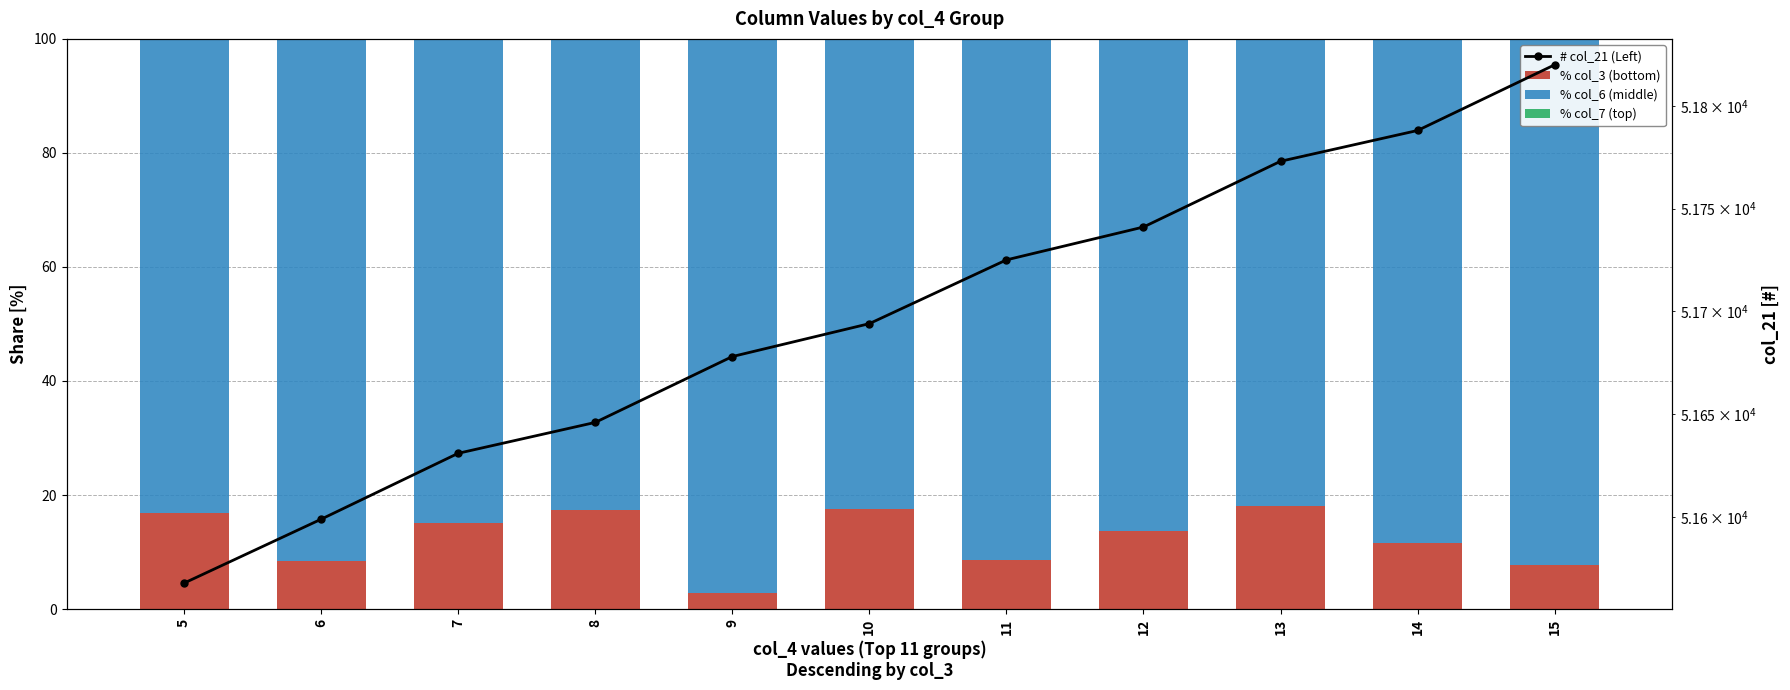

What is the sum of all % col_3 (bottom) values?

137.7